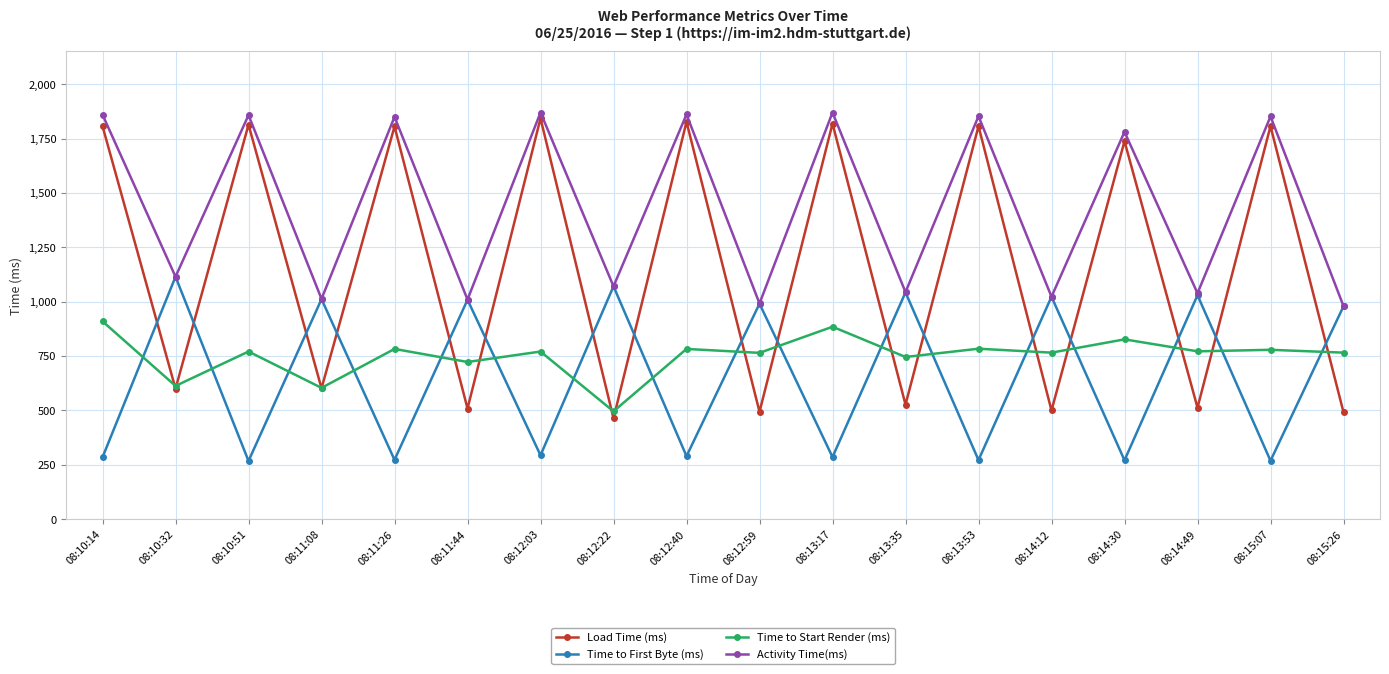

What is the difference between the second highest and second lowest values in the Time to First Byte (ms) series?

802